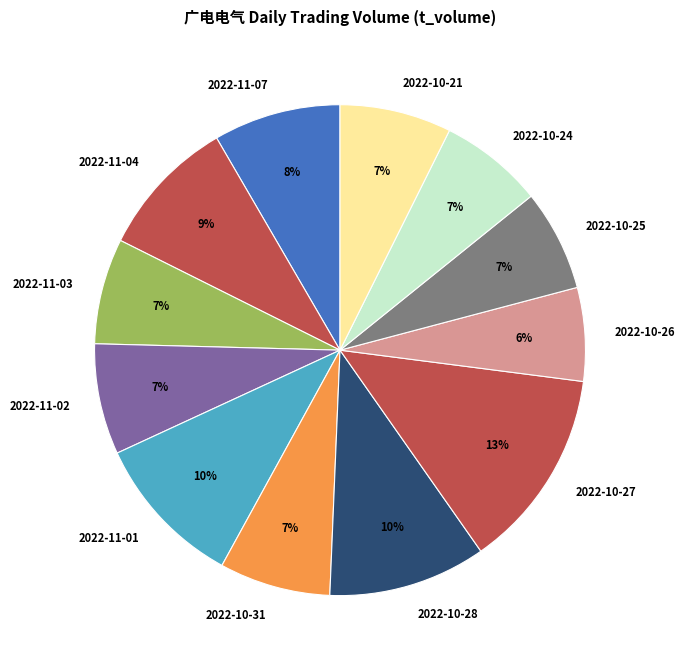

What is the ratio of the value at 2022-11-03 to the value at 2022-10-27?

0.5